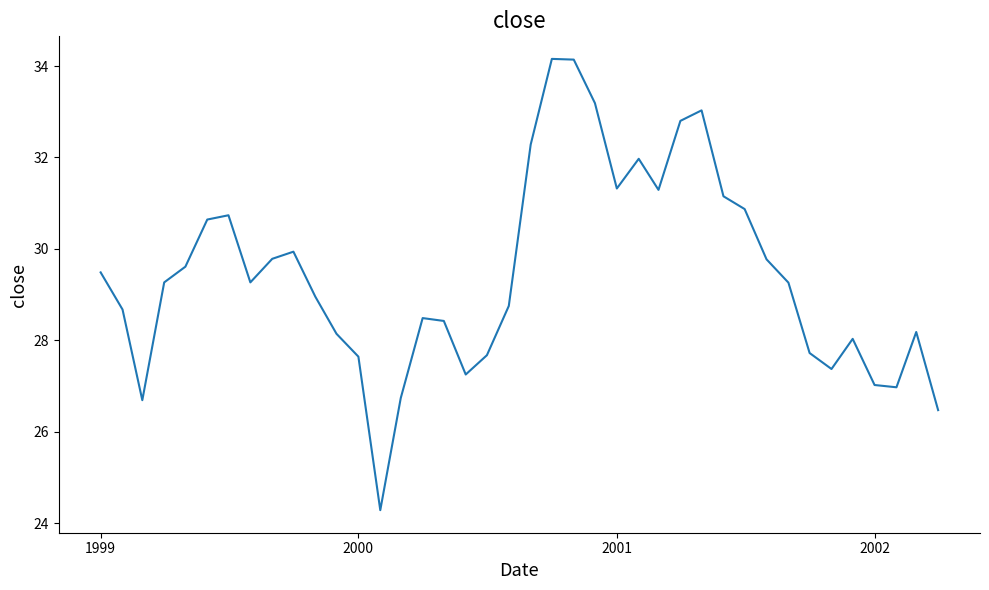

What is the maximum value shown in the chart?

34.2